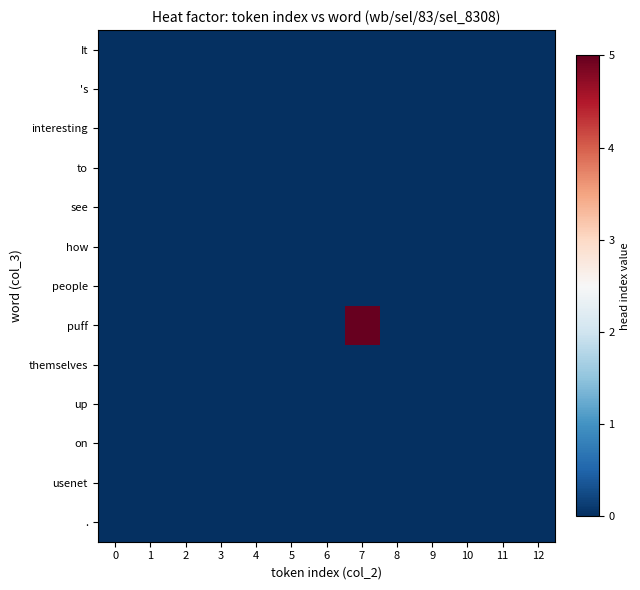

At how many categories does at least one series exceed 3?

1